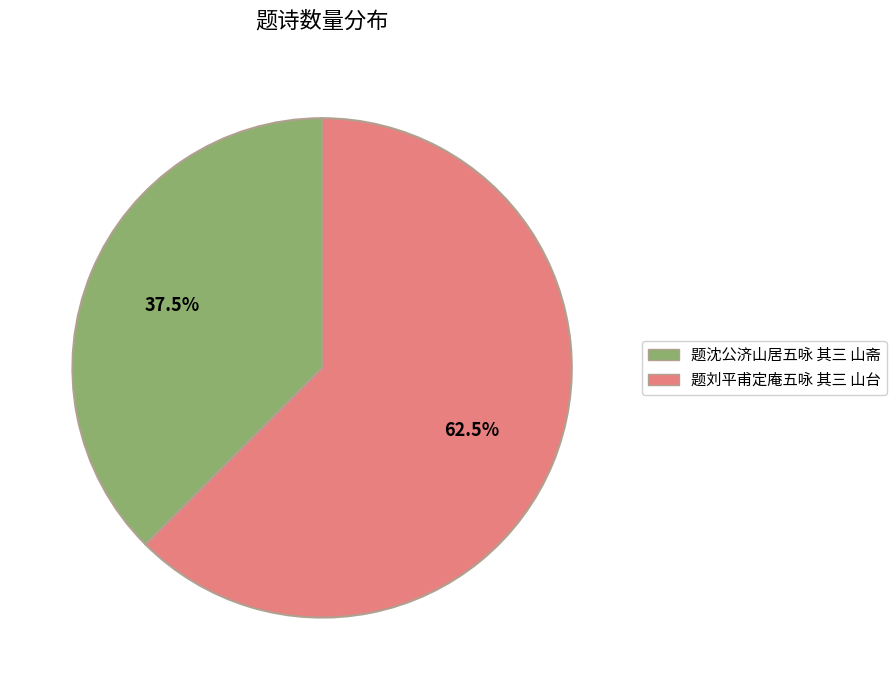

What is the majority slice?

题刘平甫定庵五咏 其三 山台